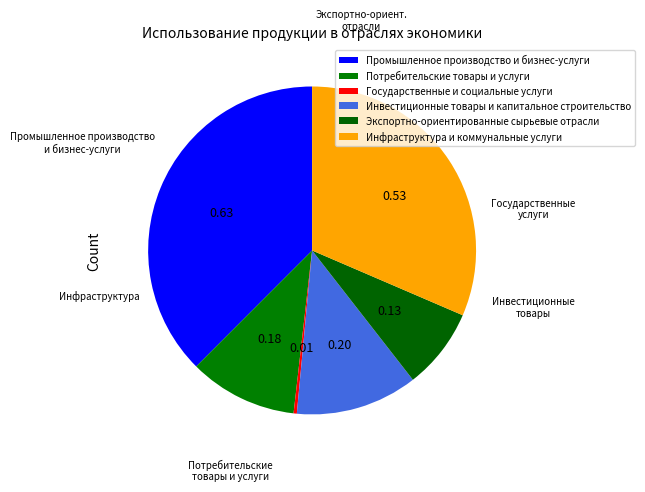

How much of the chart is everything except Инфраструктура и коммунальные услуги?

68.5%